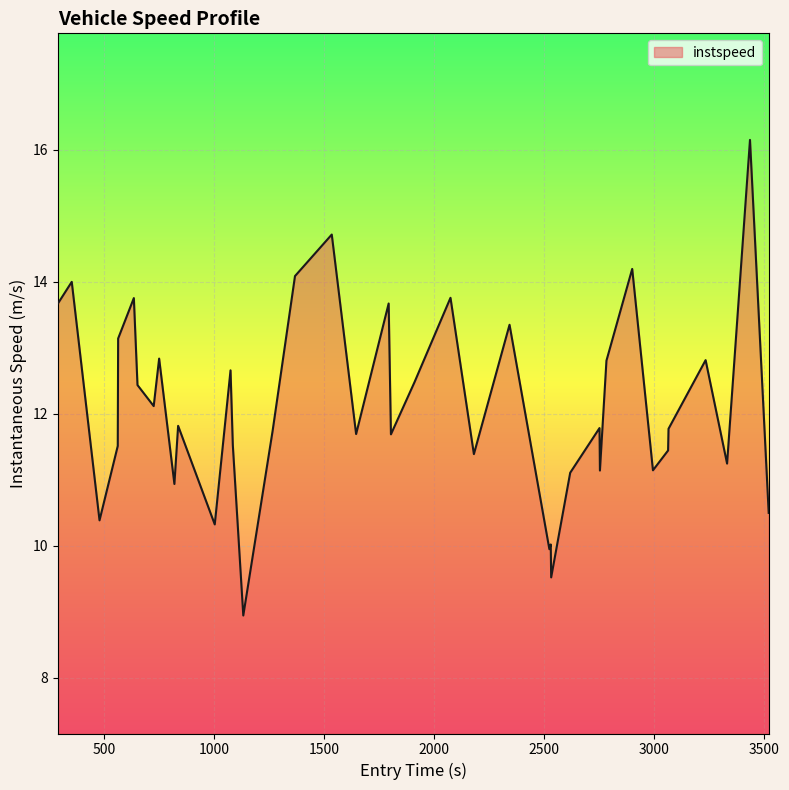

What is the difference between the maximum and minimum values?

7.2